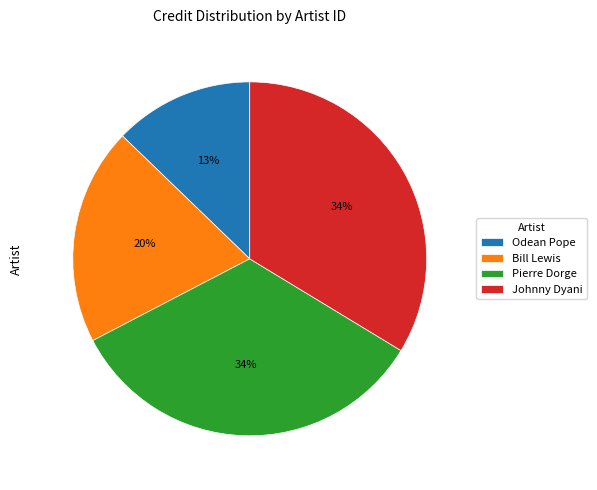

Is there a majority slice in this chart?

No